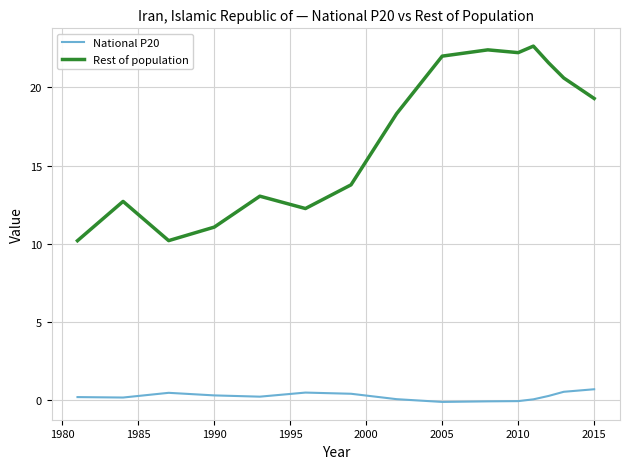

Which series has the largest total across all categories?

Rest of population